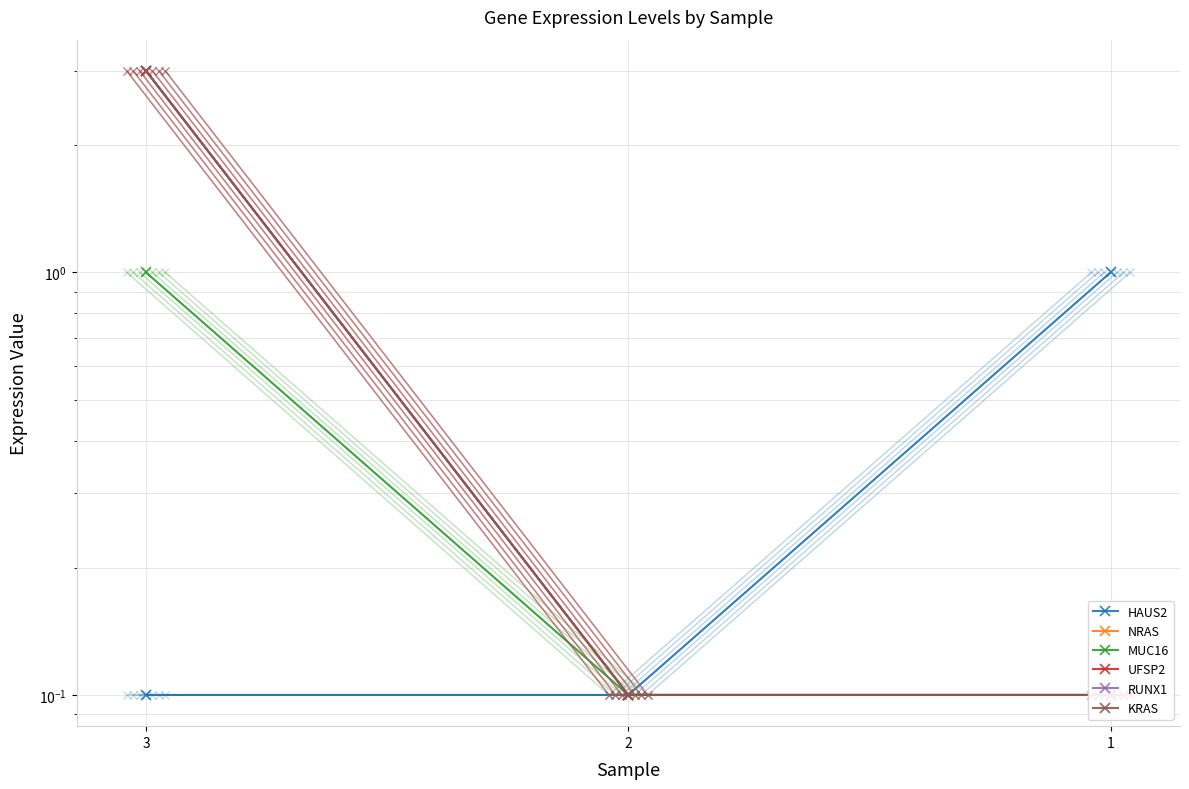

The value of NRAS at 3 is 3.0. True or false?

True